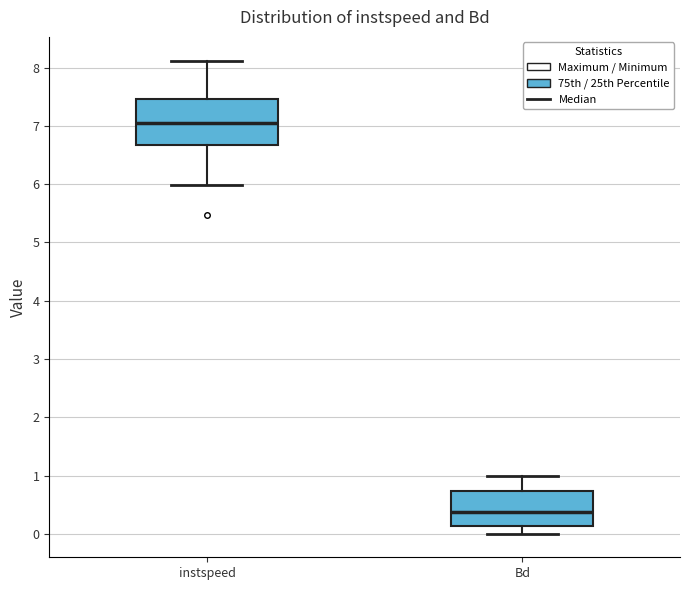

Reading left to right, read every box against the y-axis: the position of its median line, the range the box covers, and the ends of its whiskers. The values are not printed on the chart, so give them approximately, as read against the axis.

instspeed: median 7.0, box 6.7 to 7.5, whiskers 6.0 to 8.1
Bd: median 0.4, box 0.1 to 0.7, whiskers 0.0 to 1.0